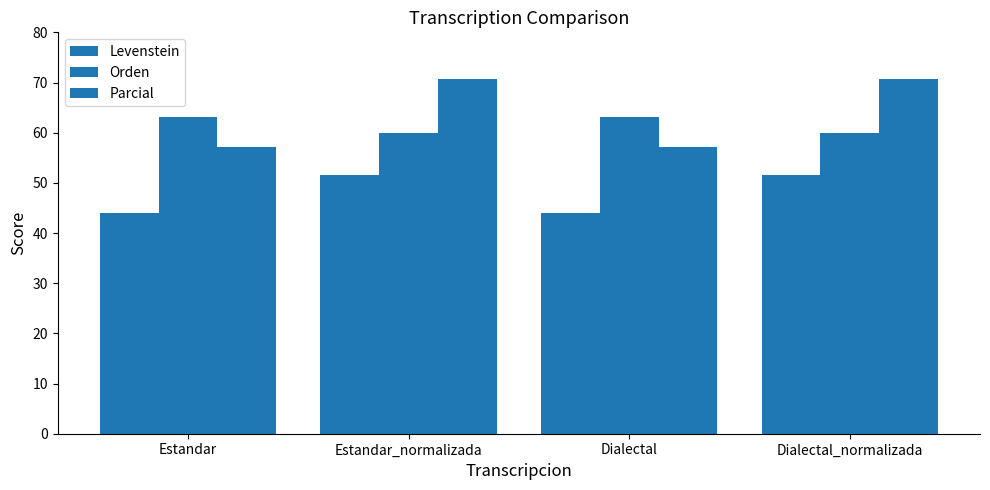

How many bars are there in each group?

3